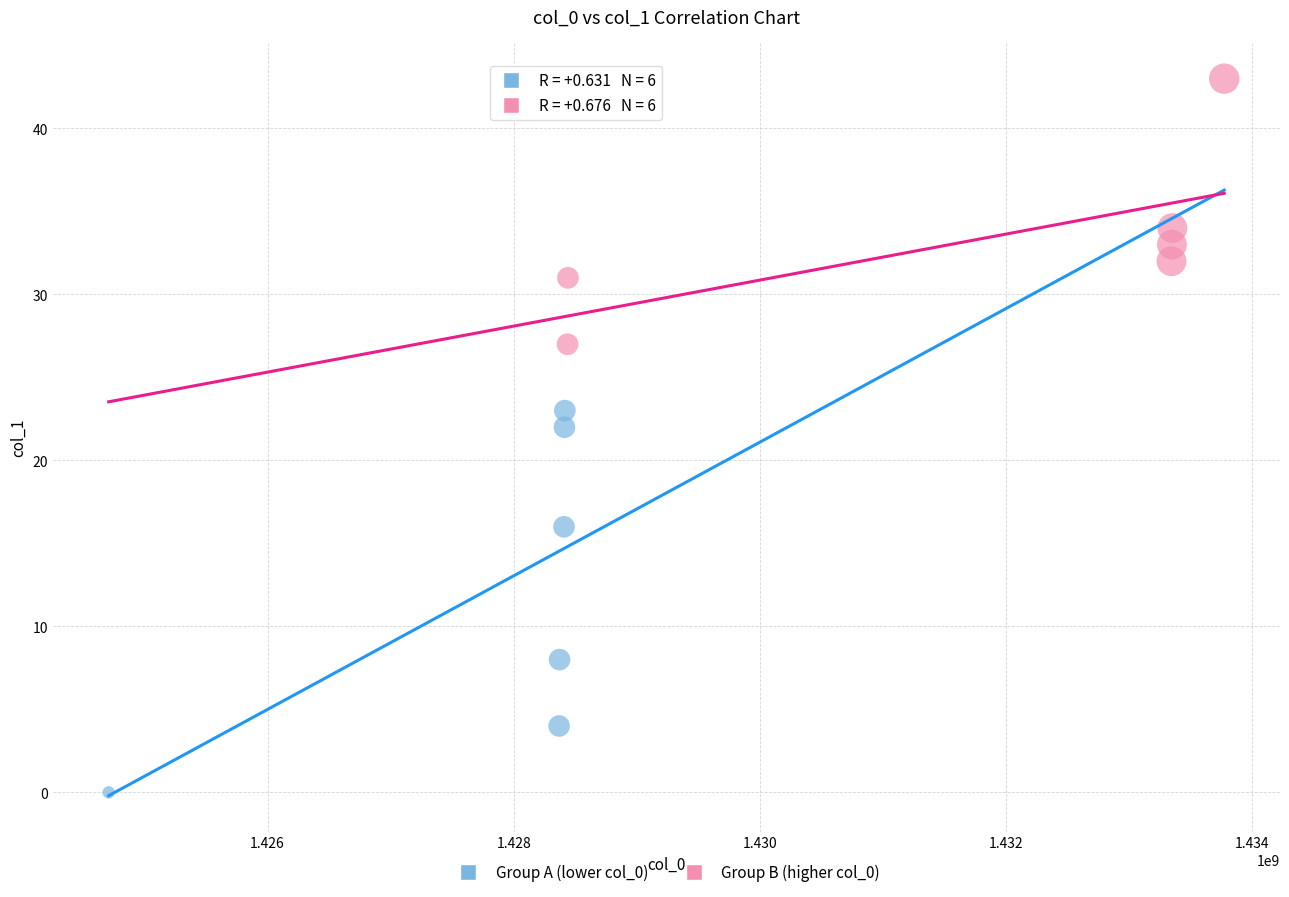

Which series contains the lowest Y value?

Group A (lower col_0)